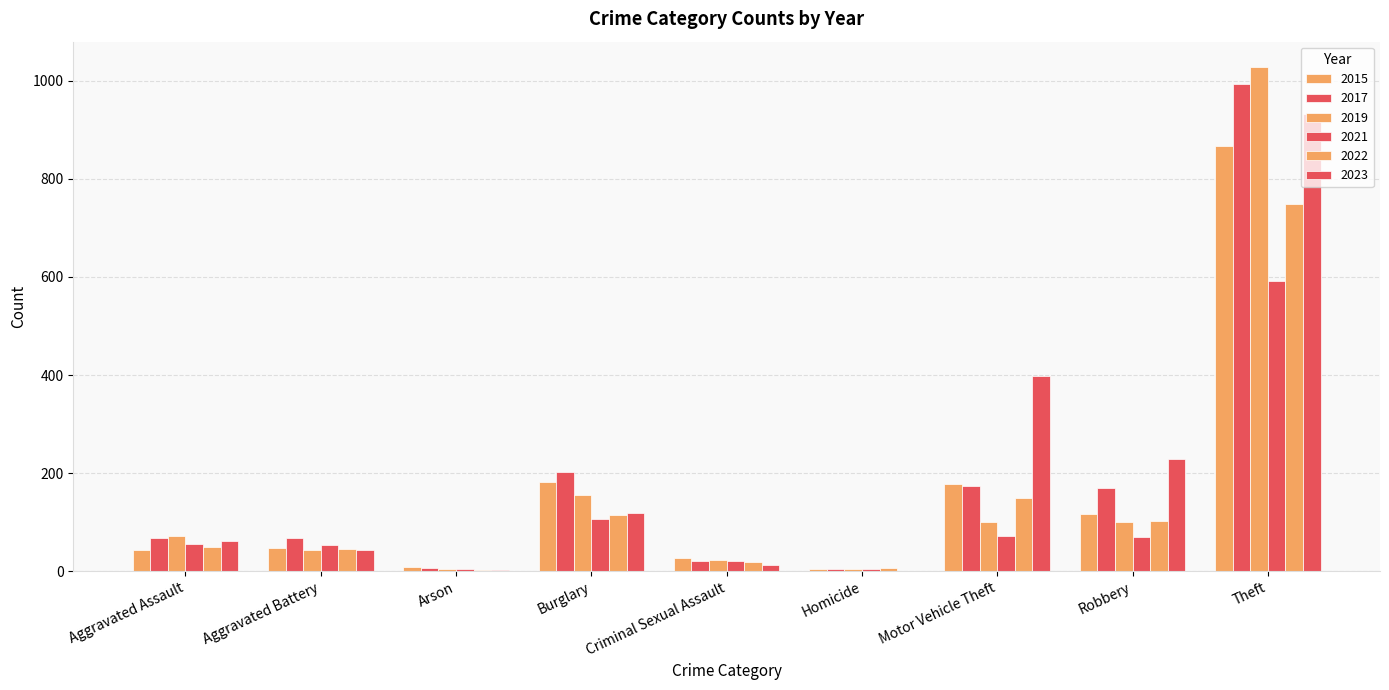

What is the difference between the second highest and second lowest values in the 2017 series?

195